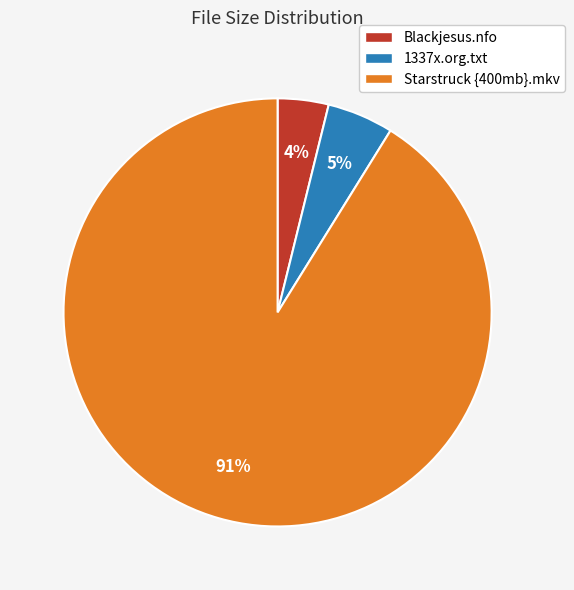

To the nearest percent, what portion does Starstruck {400mb}.mkv represent?

91%